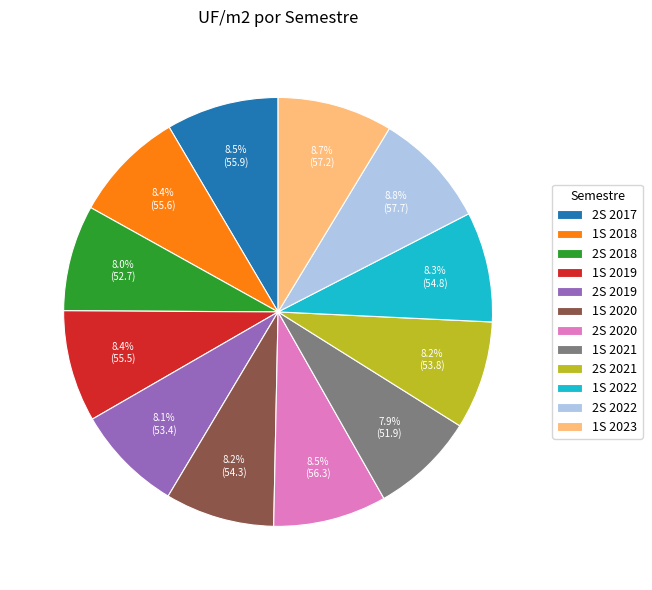

How many segments does this pie chart have?

12